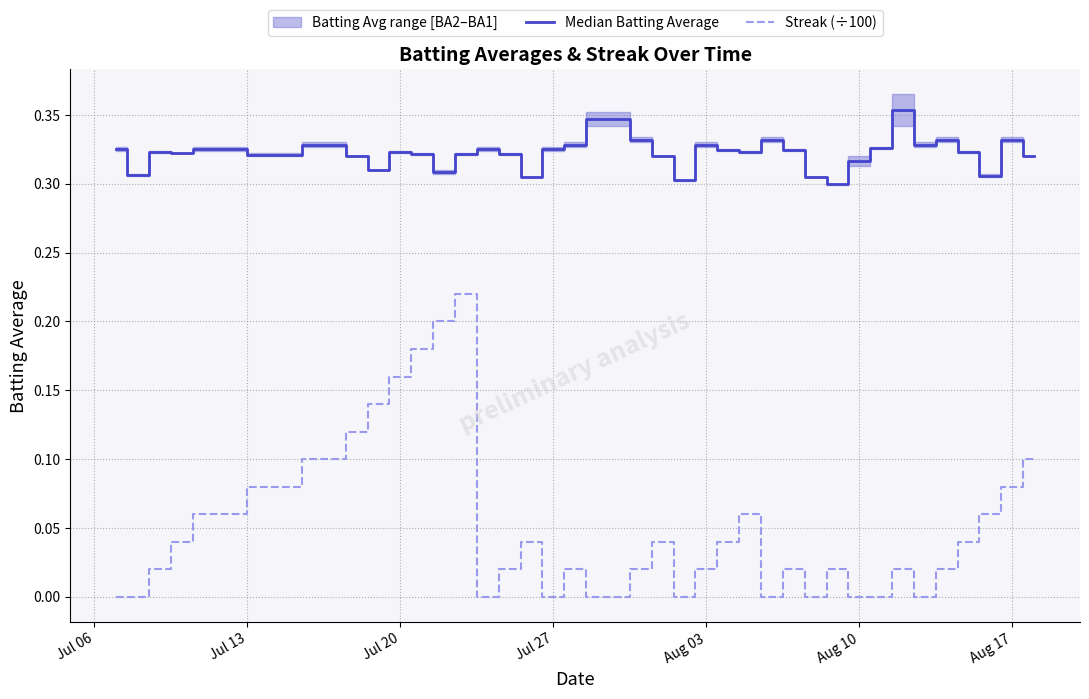

How many lines are shown in the chart?

2